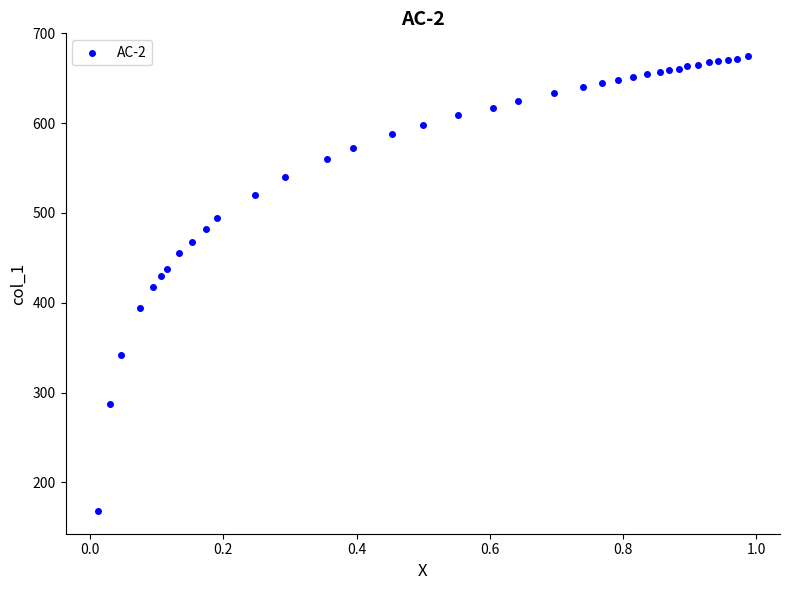

What is the range of Y values (max minus min)?

506.5